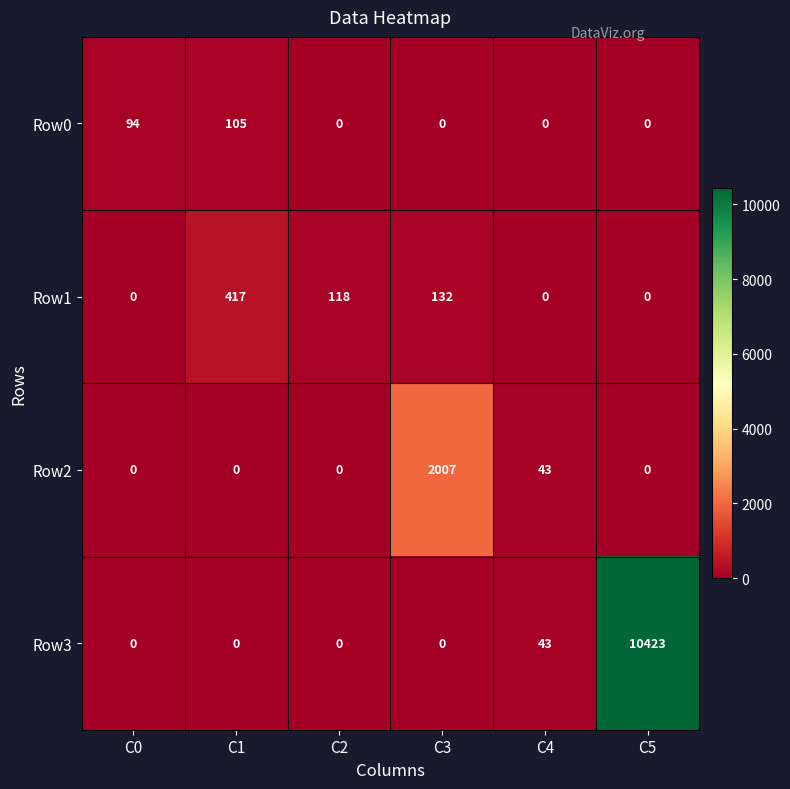

At which category does the chart reach its peak across all series?

C5